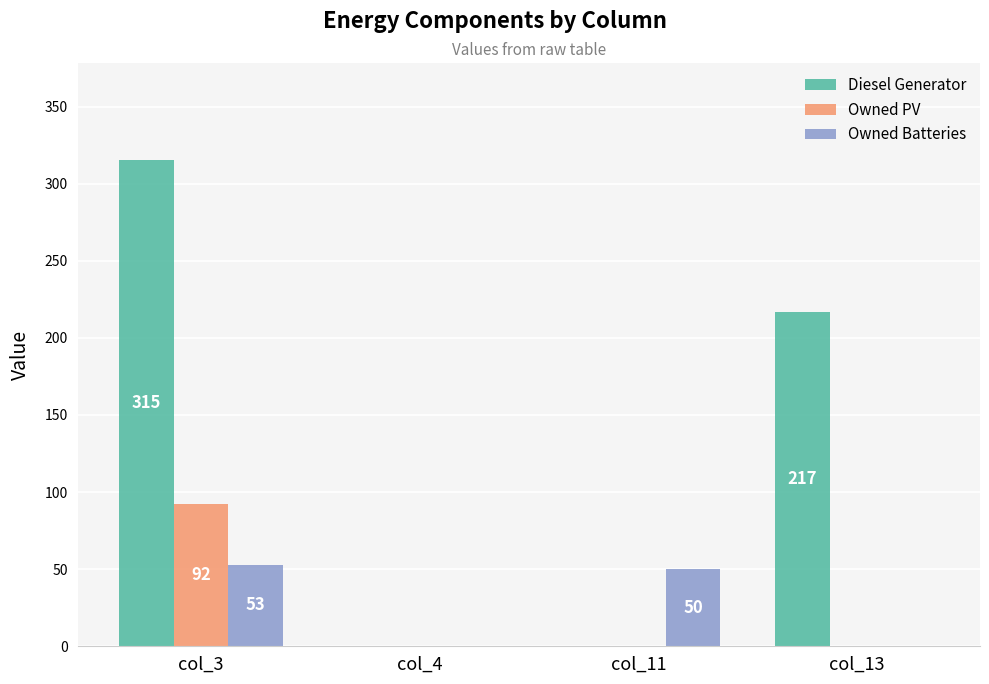

What is the average value of the Owned PV series?

23